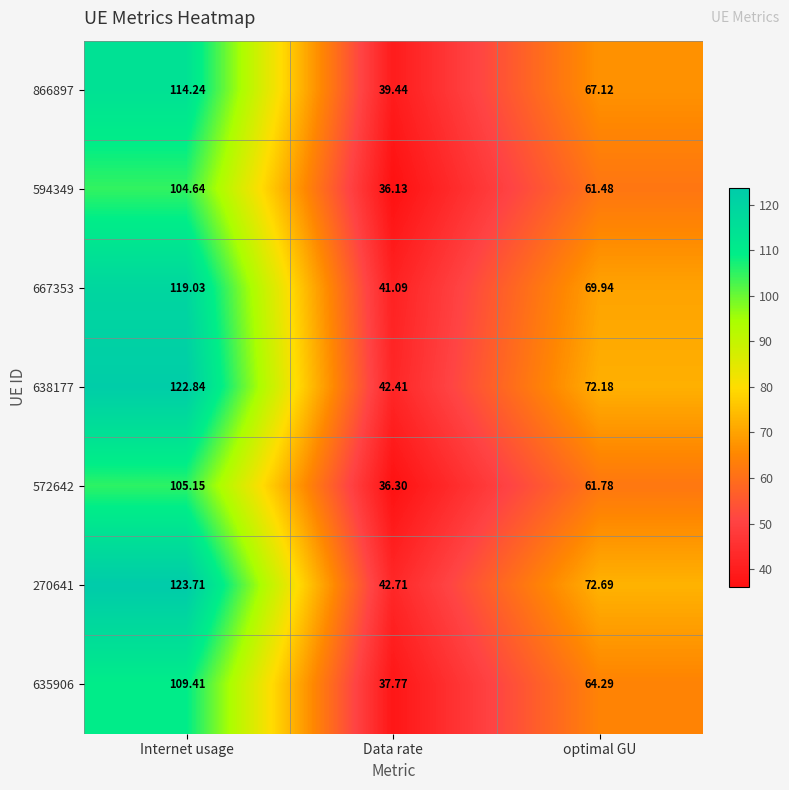

How many categories are shown in the chart?

3